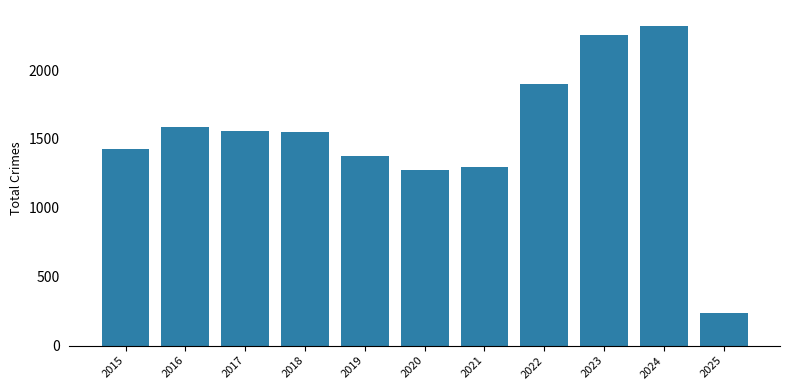

Does the chart contain any negative values?

No